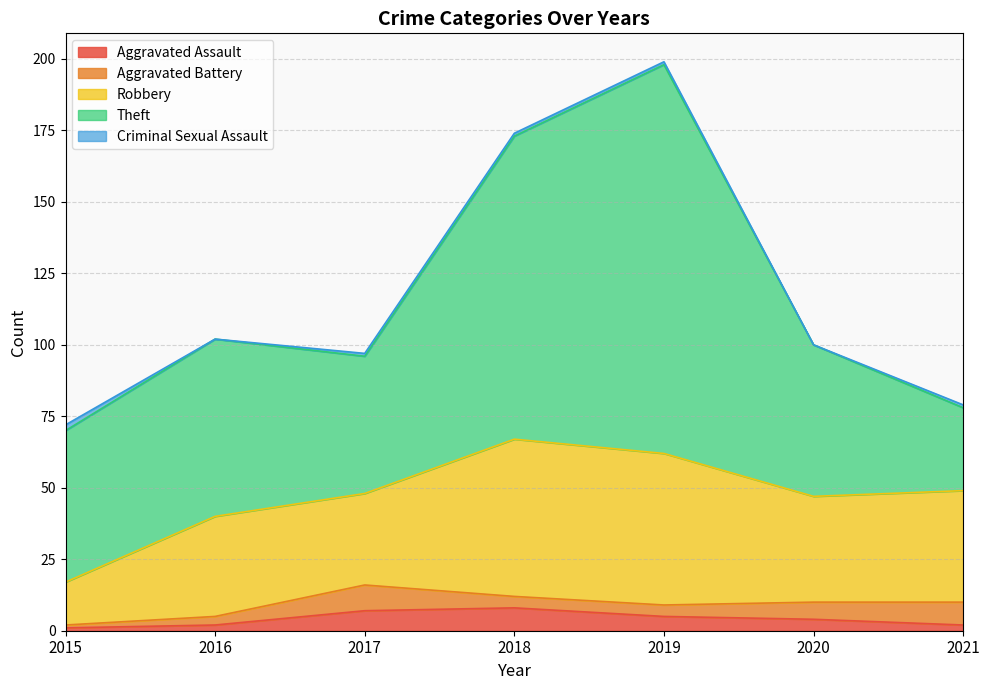

The Robbery series shows 15 at 2015. True or false?

True